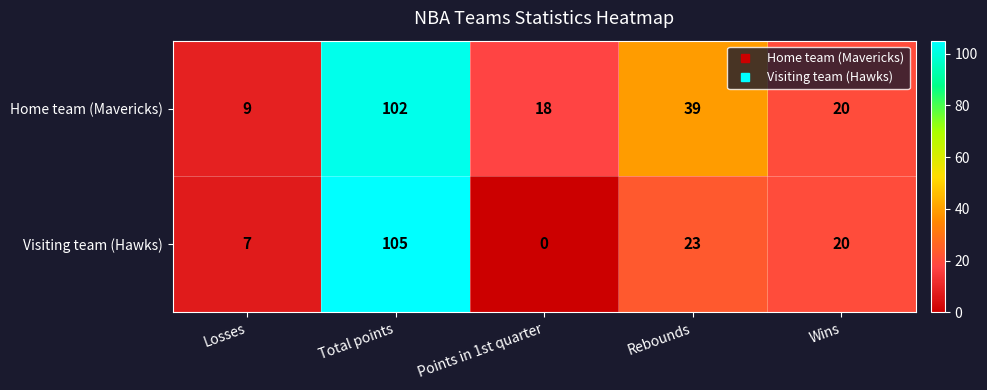

Reading left to right, what are all the values shown in this chart?

Home team (Mavericks): Losses=9	Total points=102	Points in 1st quarter=18	Rebounds=39	Wins=20
Visiting team (Hawks): Losses=7	Total points=105	Points in 1st quarter=0	Rebounds=23	Wins=20